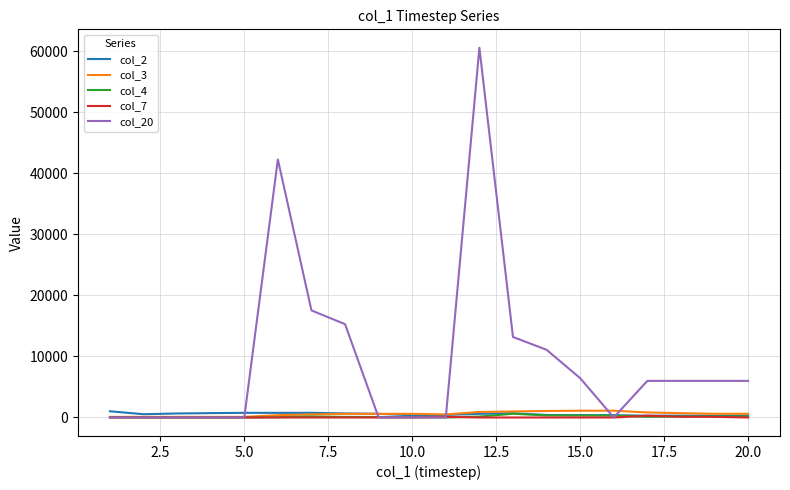

Which series has the largest total across all categories?

col_20